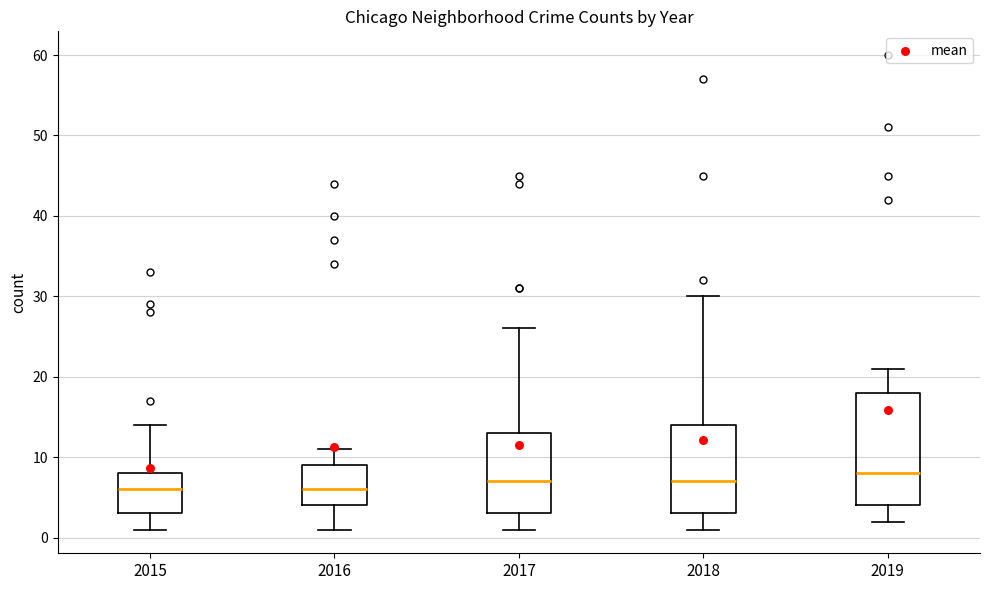

Where does the upper whisker of the box at x = 2017 end on the y-axis? The values are not printed on the chart, so give them approximately, as read against the axis.

26